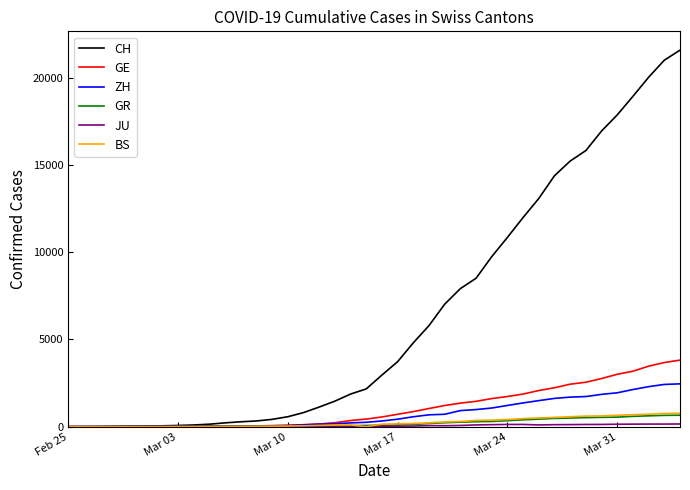

What is the maximum value for ZH?

2455